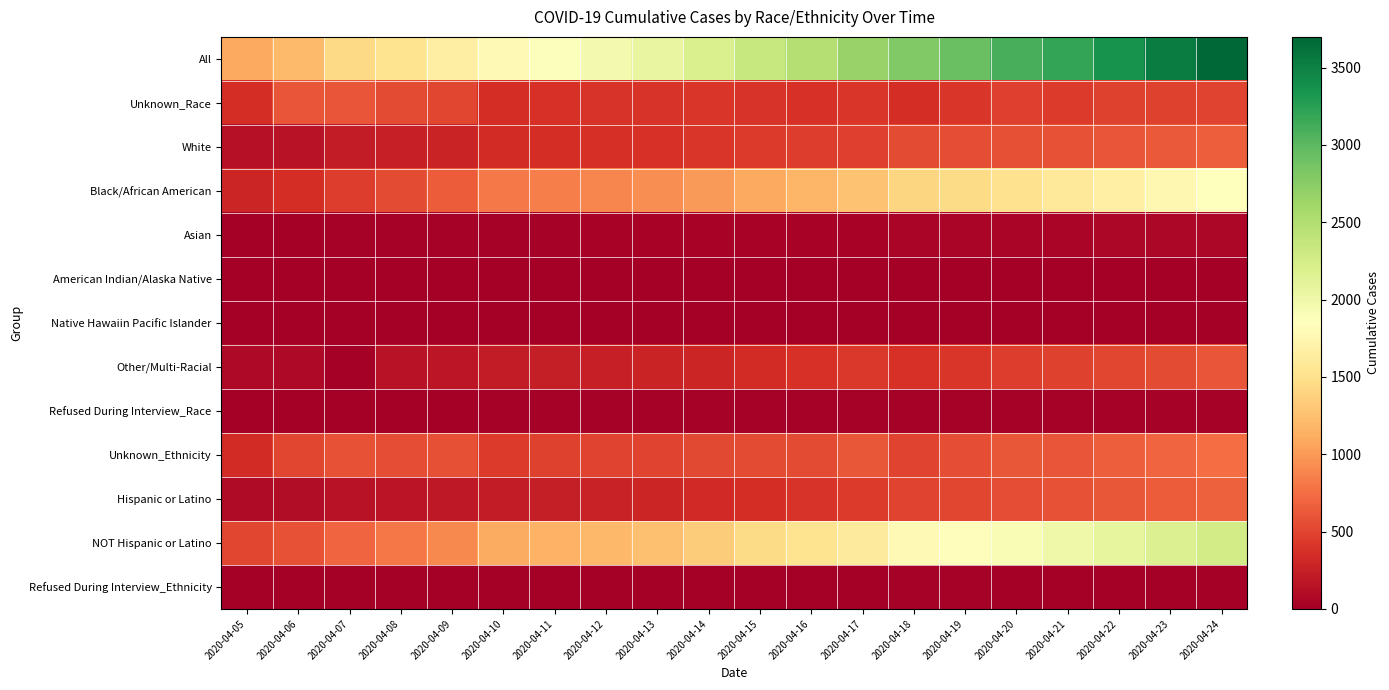

Reading right to left, transcribe all the data shown in this chart.

All: 2020-04-24=3699	2020-04-23=3528	2020-04-22=3361	2020-04-21=3206	2020-04-20=3098	2020-04-19=2927	2020-04-18=2793	2020-04-17=2666	2020-04-16=2476	2020-04-15=2350	2020-04-14=2197	2020-04-13=2058	2020-04-12=1955	2020-04-11=1875	2020-04-10=1778	2020-04-09=1660	2020-04-08=1523	2020-04-07=1440	2020-04-06=1211	2020-04-05=1097
Unknown_Race: 2020-04-24=494	2020-04-23=490	2020-04-22=479	2020-04-21=443	2020-04-20=470	2020-04-19=406	2020-04-18=358	2020-04-17=413	2020-04-16=383	2020-04-15=404	2020-04-14=410	2020-04-13=400	2020-04-12=391	2020-04-11=379	2020-04-10=355	2020-04-09=516	2020-04-08=536	2020-04-07=604	2020-04-06=596	2020-04-05=349
White: 2020-04-24=653	2020-04-23=635	2020-04-22=603	2020-04-21=587	2020-04-20=565	2020-04-19=553	2020-04-18=548	2020-04-17=473	2020-04-16=461	2020-04-15=439	2020-04-14=411	2020-04-13=388	2020-04-12=365	2020-04-11=354	2020-04-10=339	2020-04-09=281	2020-04-08=253	2020-04-07=218	2020-04-06=154	2020-04-05=135
Black/African American: 2020-04-24=1846	2020-04-23=1762	2020-04-22=1670	2020-04-21=1595	2020-04-20=1517	2020-04-19=1458	2020-04-18=1403	2020-04-17=1271	2020-04-16=1171	2020-04-15=1089	2020-04-14=1009	2020-04-13=932	2020-04-12=884	2020-04-11=852	2020-04-10=812	2020-04-09=642	2020-04-08=542	2020-04-07=460	2020-04-06=353	2020-04-05=303
Asian: 2020-04-24=63	2020-04-23=60	2020-04-22=58	2020-04-21=57	2020-04-20=54	2020-04-19=52	2020-04-18=51	2020-04-17=38	2020-04-16=36	2020-04-15=35	2020-04-14=31	2020-04-13=30	2020-04-12=29	2020-04-11=26	2020-04-10=24	2020-04-09=21	2020-04-08=20	2020-04-07=18	2020-04-06=14	2020-04-05=12
American Indian/Alaska Native: 2020-04-24=12	2020-04-23=12	2020-04-22=12	2020-04-21=11	2020-04-20=12	2020-04-19=12	2020-04-18=12	2020-04-17=8	2020-04-16=7	2020-04-15=7	2020-04-14=7	2020-04-13=6	2020-04-12=6	2020-04-11=6	2020-04-10=6	2020-04-09=6	2020-04-08=6	2020-04-07=5	2020-04-06=4	2020-04-05=1
Native Hawaiin Pacific Islander: 2020-04-24=7	2020-04-23=7	2020-04-22=7	2020-04-21=7	2020-04-20=6	2020-04-19=6	2020-04-18=6	2020-04-17=5	2020-04-16=4	2020-04-15=4	2020-04-14=2	2020-04-13=1	2020-04-12=1	2020-04-11=1	2020-04-10=1	2020-04-09=1	2020-04-08=1	2020-04-07=1	2020-04-06=0	2020-04-05=0
Other/Multi-Racial: 2020-04-24=599	2020-04-23=538	2020-04-22=508	2020-04-21=481	2020-04-20=450	2020-04-19=415	2020-04-18=390	2020-04-17=431	2020-04-16=386	2020-04-15=345	2020-04-14=300	2020-04-13=275	2020-04-12=256	2020-04-11=242	2020-04-10=226	2020-04-09=179	2020-04-08=153	2020-04-07=1	2020-04-06=80	2020-04-05=78
Refused During Interview_Race: 2020-04-24=25	2020-04-23=24	2020-04-22=24	2020-04-21=25	2020-04-20=24	2020-04-19=25	2020-04-18=25	2020-04-17=27	2020-04-16=28	2020-04-15=27	2020-04-14=27	2020-04-13=26	2020-04-12=23	2020-04-11=15	2020-04-10=15	2020-04-09=14	2020-04-08=12	2020-04-07=11	2020-04-06=10	2020-04-05=9
Unknown_Ethnicity: 2020-04-24=744	2020-04-23=705	2020-04-22=663	2020-04-21=601	2020-04-20=615	2020-04-19=563	2020-04-18=500	2020-04-17=607	2020-04-16=544	2020-04-15=539	2020-04-14=527	2020-04-13=501	2020-04-12=496	2020-04-11=483	2020-04-10=443	2020-04-09=564	2020-04-08=550	2020-04-07=585	2020-04-06=520	2020-04-05=341
Hispanic or Latino: 2020-04-24=678	2020-04-23=636	2020-04-22=610	2020-04-21=589	2020-04-20=555	2020-04-19=516	2020-04-18=494	2020-04-17=439	2020-04-16=403	2020-04-15=361	2020-04-14=324	2020-04-13=299	2020-04-12=263	2020-04-11=241	2020-04-10=227	2020-04-09=188	2020-04-08=169	2020-04-07=154	2020-04-06=107	2020-04-05=98
NOT Hispanic or Latino: 2020-04-24=2263	2020-04-23=2173	2020-04-22=2074	2020-04-21=2002	2020-04-20=1914	2020-04-19=1832	2020-04-18=1783	2020-04-17=1613	2020-04-16=1522	2020-04-15=1445	2020-04-14=1340	2020-04-13=1252	2020-04-12=1191	2020-04-11=1146	2020-04-10=1104	2020-04-09=903	2020-04-08=799	2020-04-07=696	2020-04-06=580	2020-04-05=517
Refused During Interview_Ethnicity: 2020-04-24=14	2020-04-23=14	2020-04-22=14	2020-04-21=14	2020-04-20=14	2020-04-19=16	2020-04-18=16	2020-04-17=7	2020-04-16=7	2020-04-15=5	2020-04-14=6	2020-04-13=6	2020-04-12=5	2020-04-11=5	2020-04-10=4	2020-04-09=5	2020-04-08=5	2020-04-07=5	2020-04-06=4	2020-04-05=2